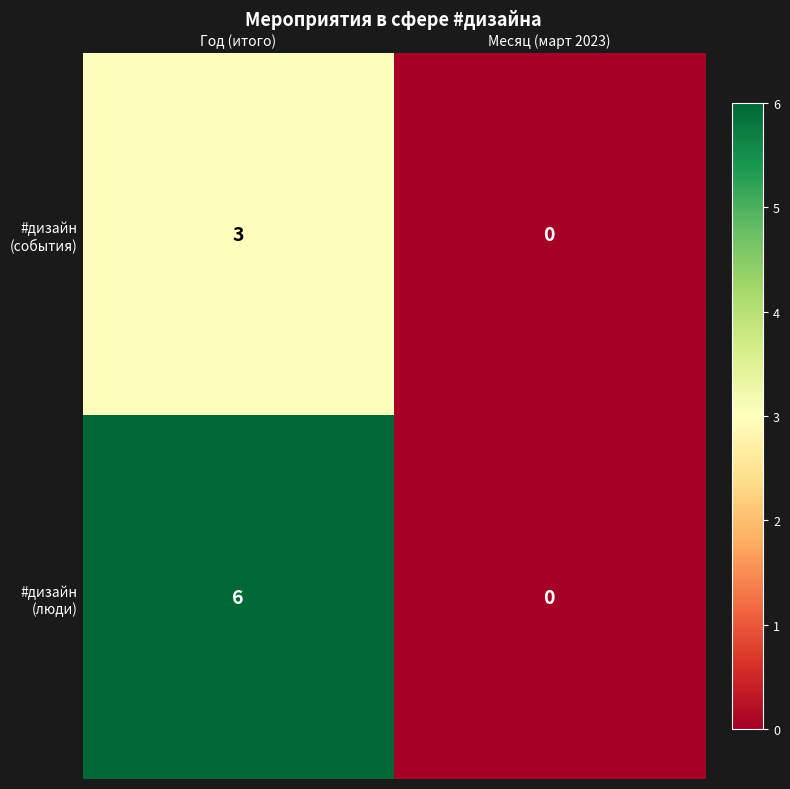

Which category has the lowest value across all series?

Месяц (март 2023)